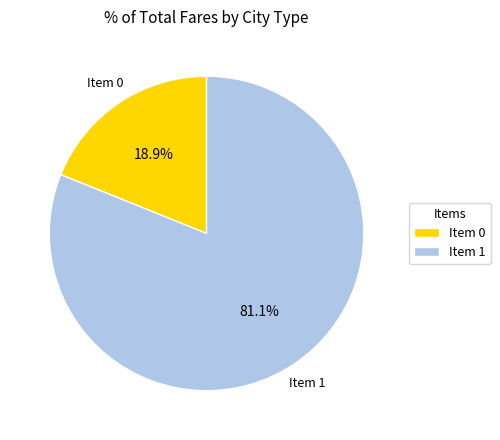

Which has a higher value, Item 0 or Item 1?

Item 1